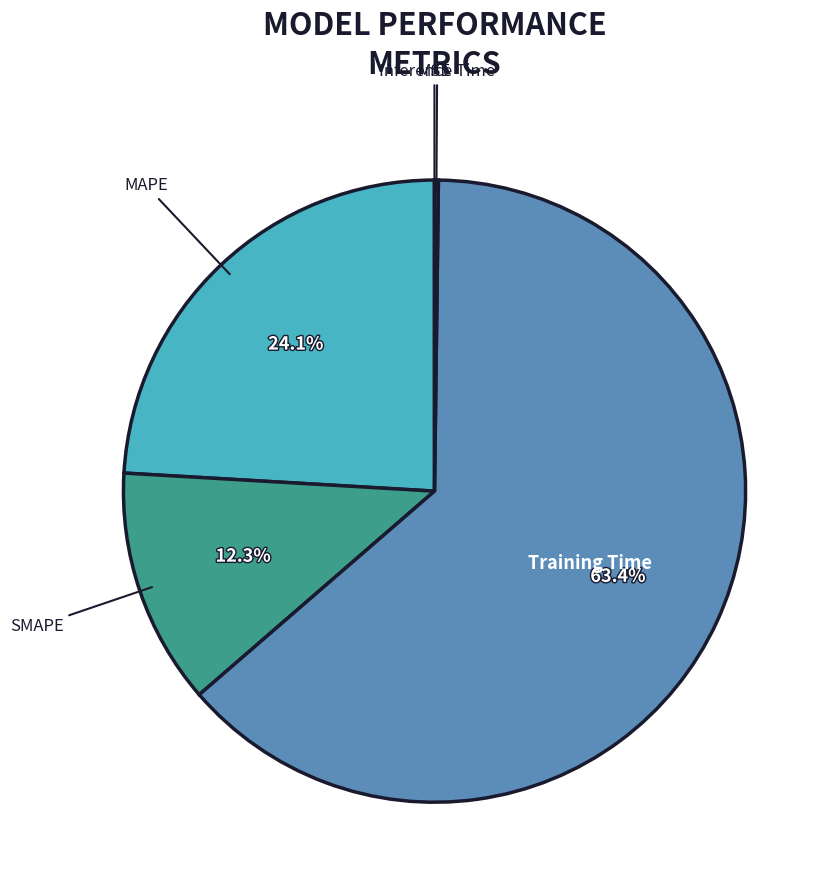

To the nearest percent, what is the combined percentage of Training Time and MAPE?

88%